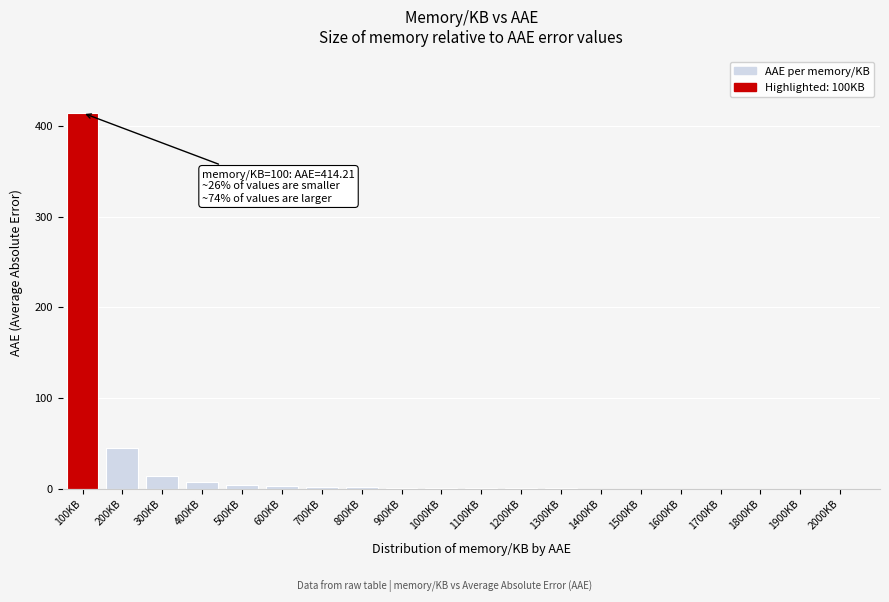

What value does the data have at 200KB?

45.3